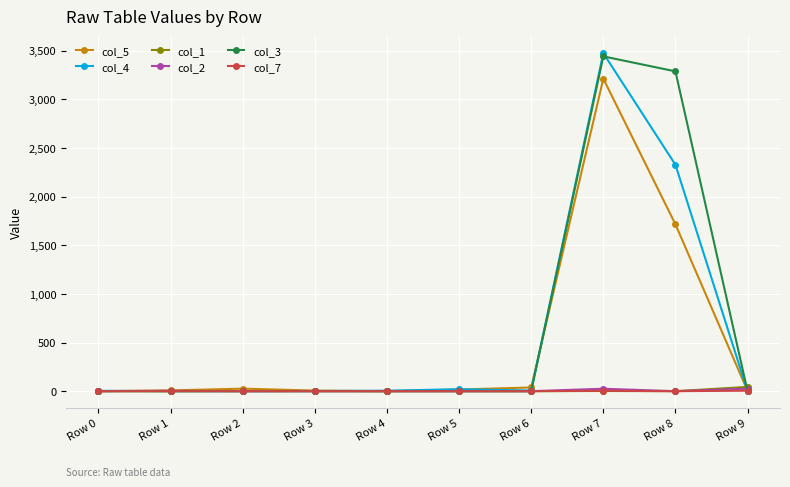

What is the sum of the col_5 values at Row 7 and Row 6?

3250